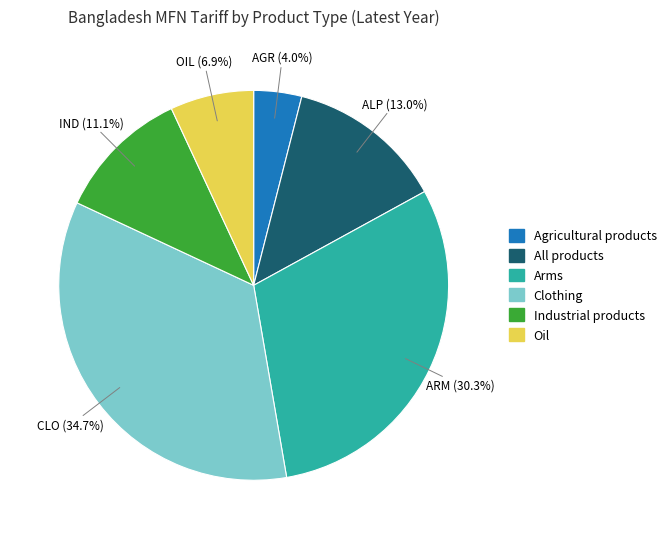

Is there a majority slice in this chart?

No